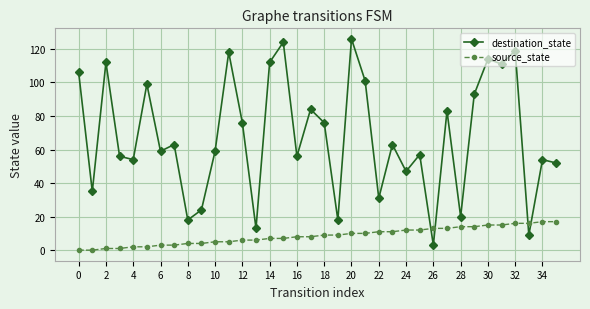

Reading left to right, transcribe all the data shown in this chart.

destination_state: 106	35	112	56	54	99	59	63	18	24	59	118	76	13	112	124	56	84	76	18	126	101	31	63	47	57	3	83	20	93	114	111	119	9	54	52
source_state: 0	0	1	1	2	2	3	3	4	4	5	5	6	6	7	7	8	8	9	9	10	10	11	11	12	12	13	13	14	14	15	15	16	16	17	17